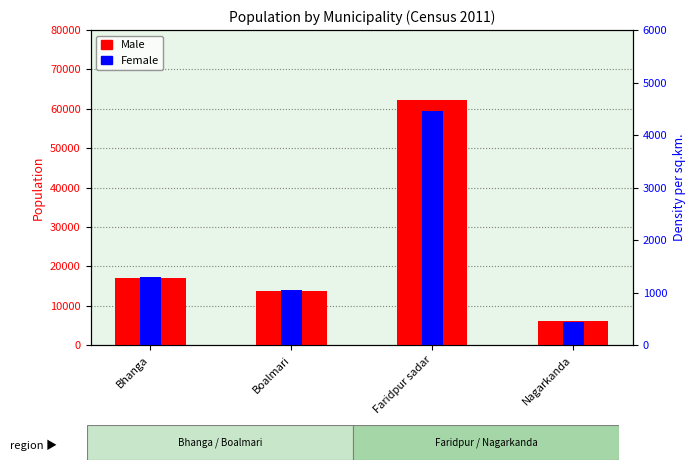

At which category does the chart reach its peak across all series?

Faridpur sadar